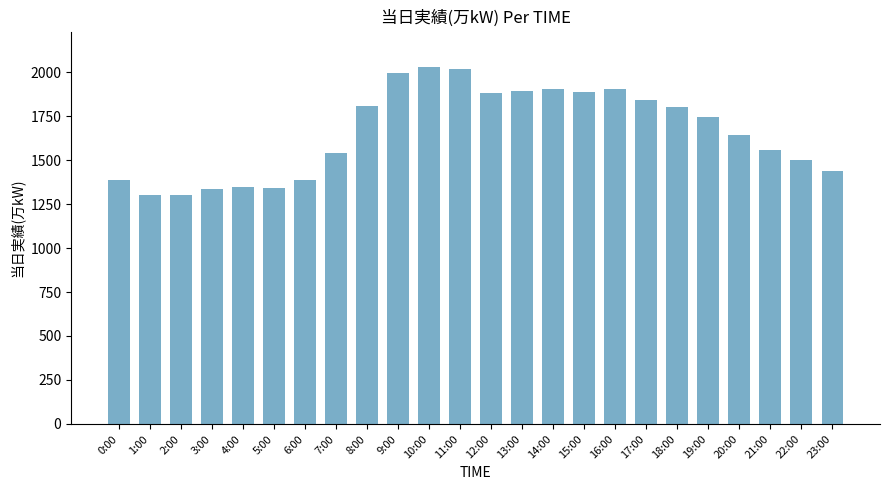

What is the sum of all values?

39780